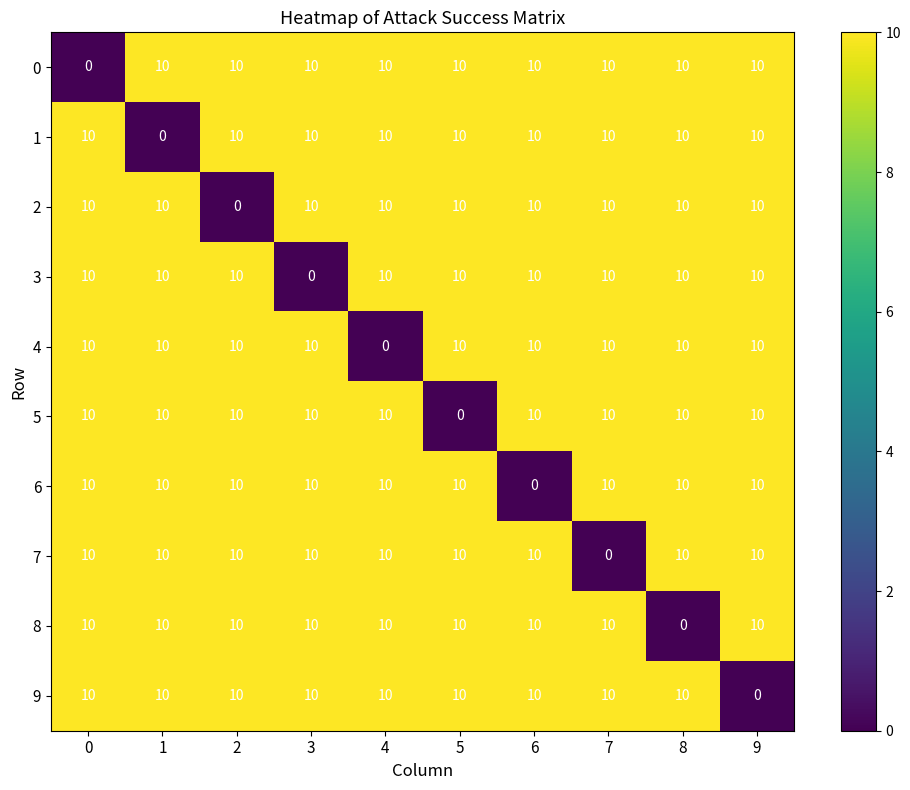

Is the value of 5 at 3 greater than the value of 1 at 1?

Yes